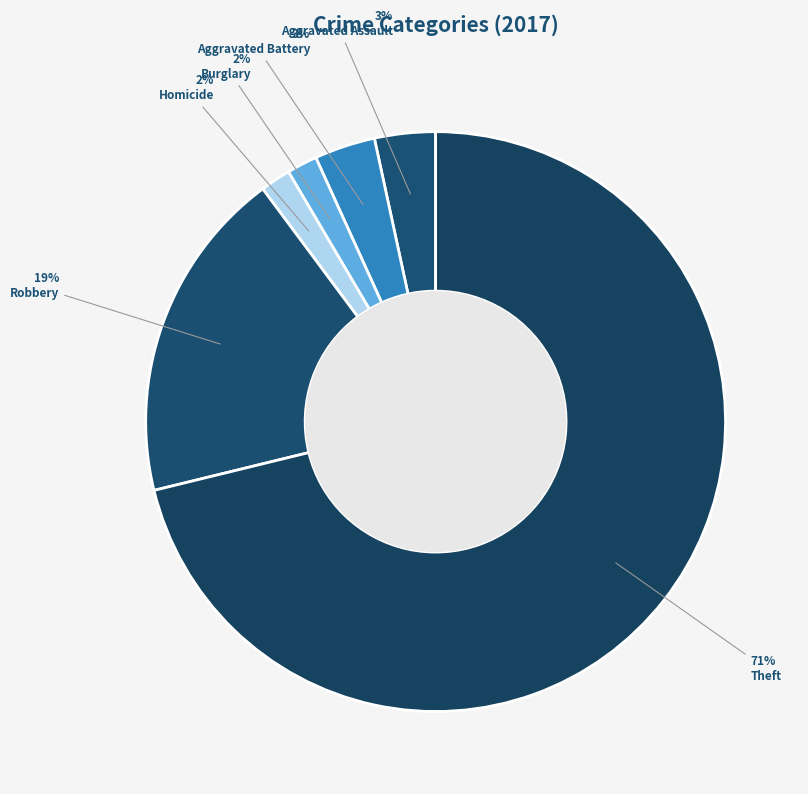

How many segments does this pie chart have?

6